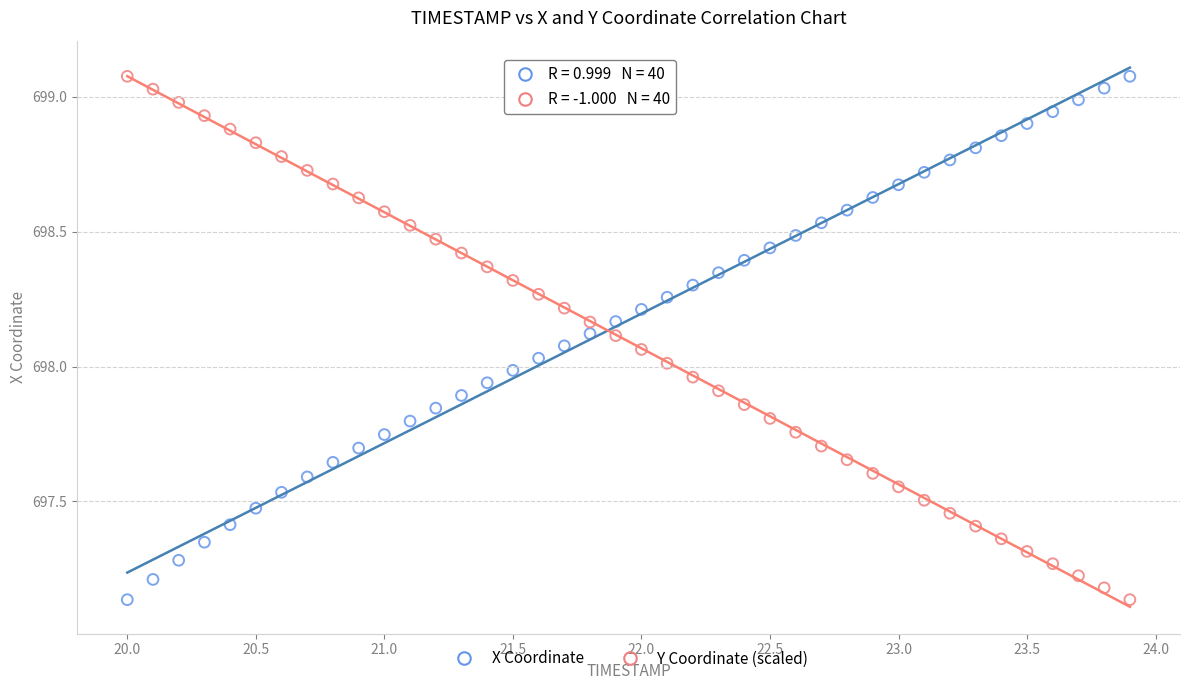

Across all data points, what is the range of Y values (max minus min)?

1.9